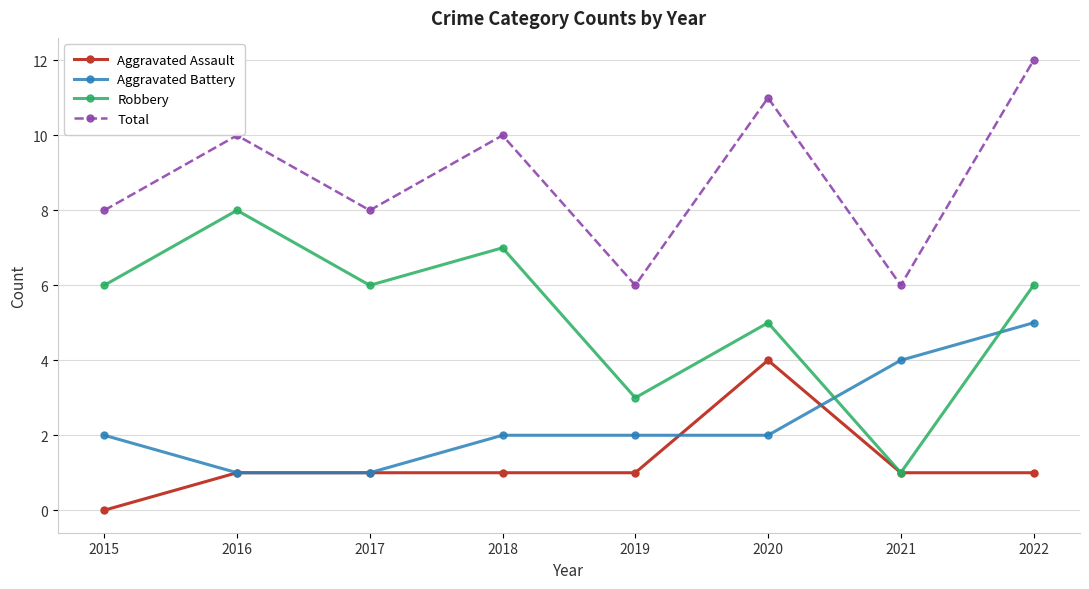

What is the value of the Total point at the 4th from the left?

10